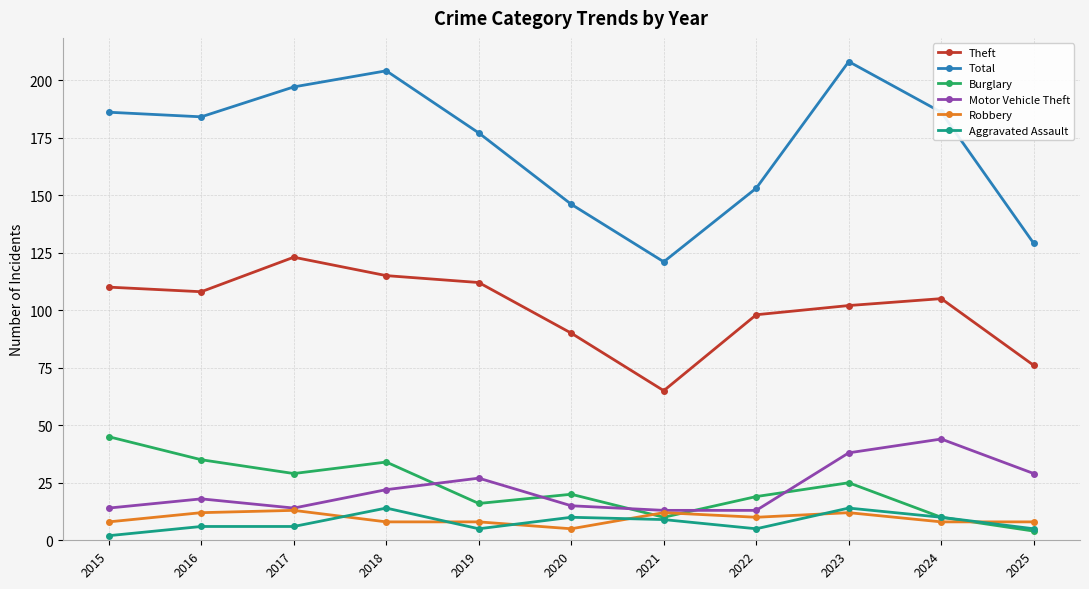

What is the approximate value of Motor Vehicle Theft at 2020?

15